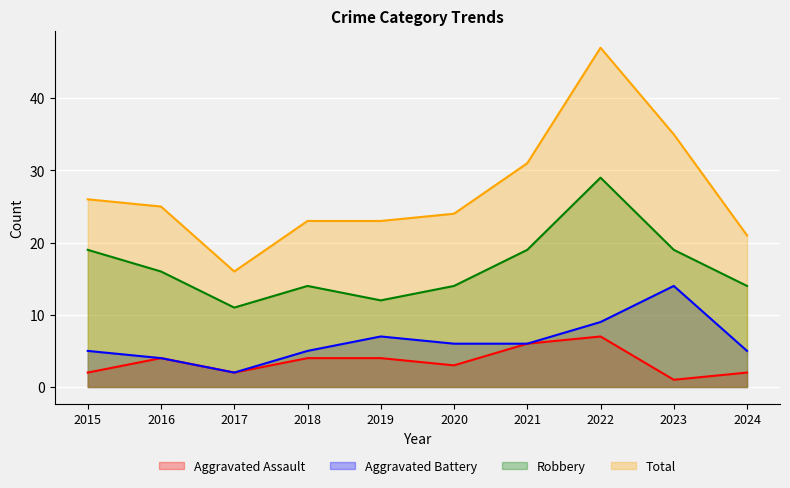

Between 2020 and 2015, which is larger?

2020